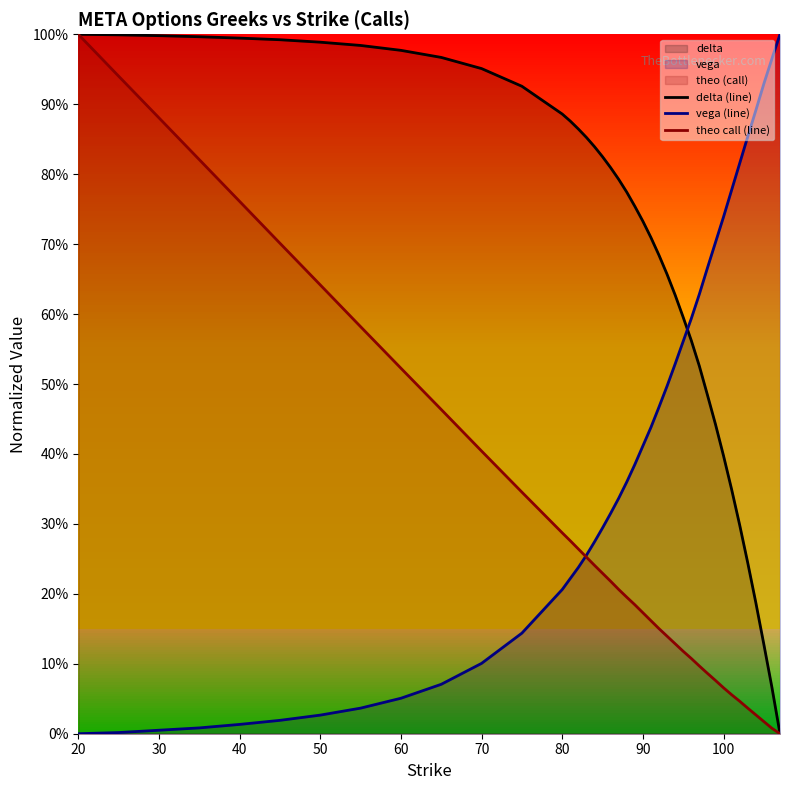

The value of delta (line) at 20 is 1.0. True or false?

True